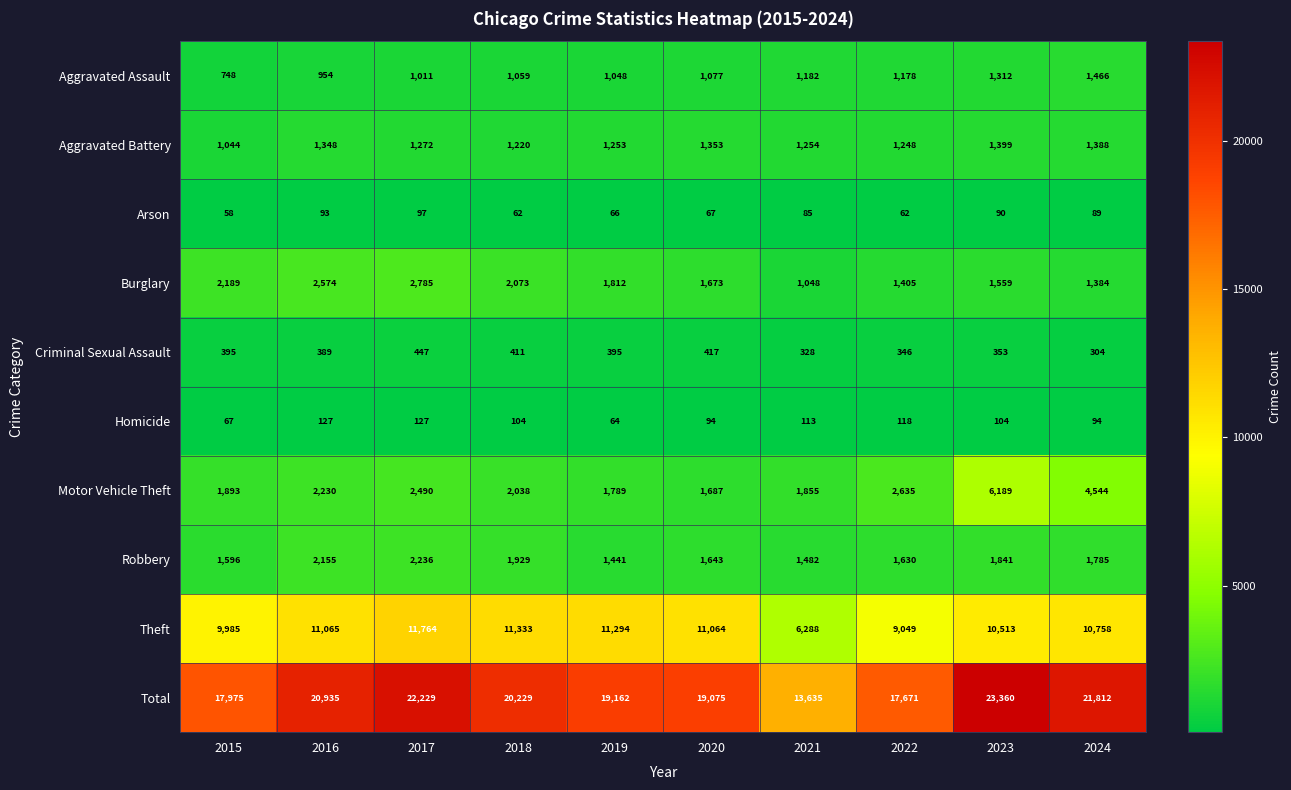

At which category is the sum across all series the highest?

2023